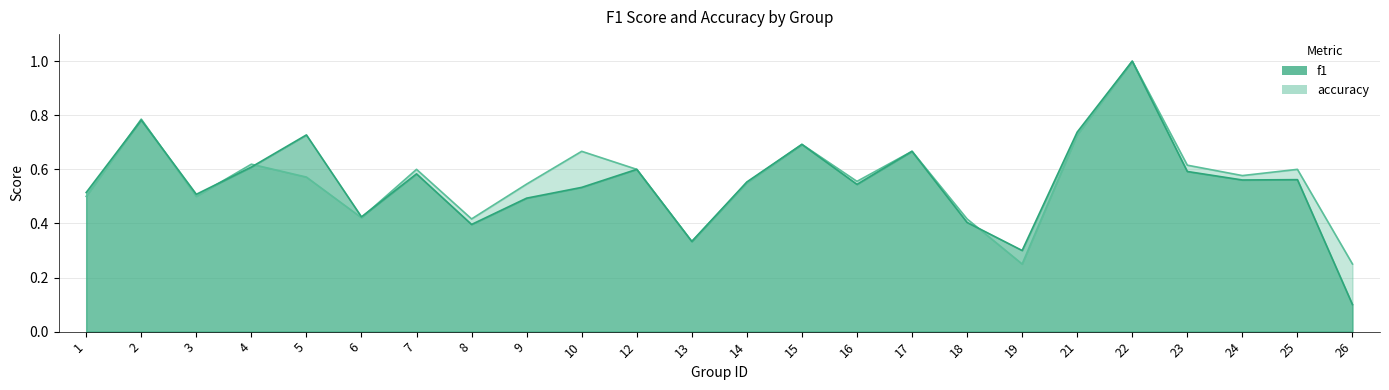

Which series changed the most between 3 and 26?

f1